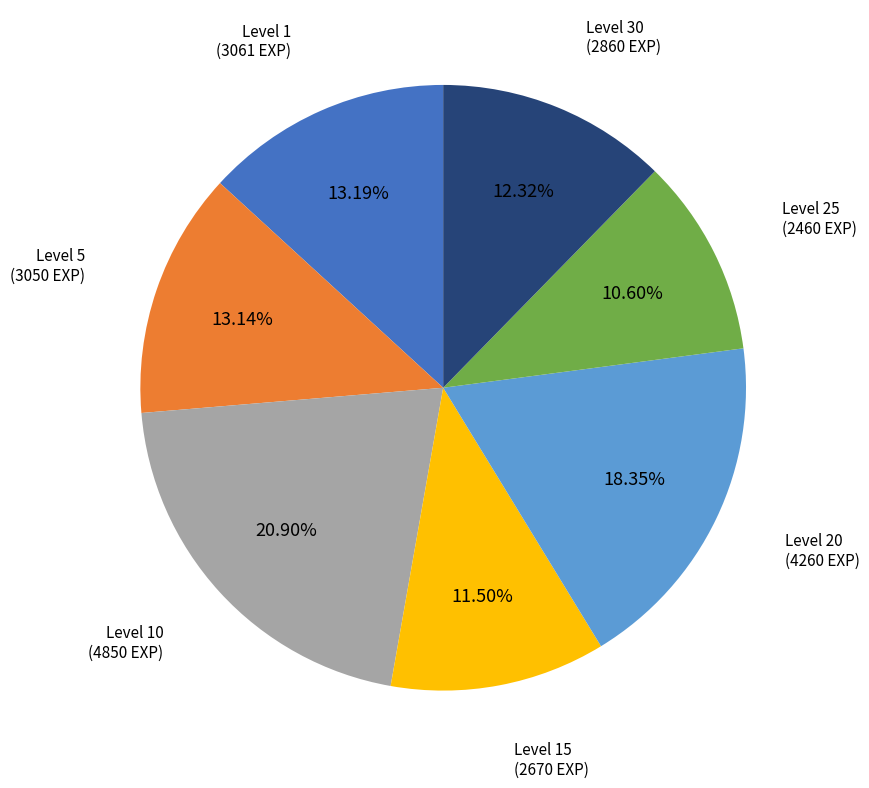

Between Level 25 and Level 15, which is larger?

Level 15